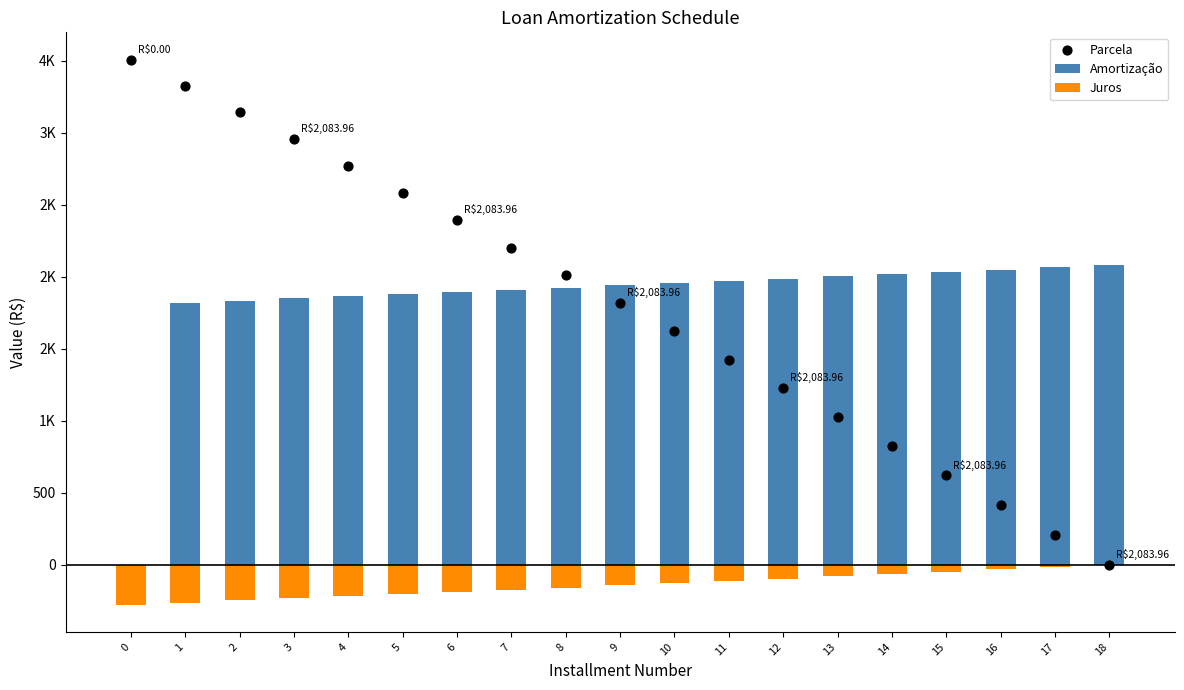

Which series has the largest total across all categories?

Amortização